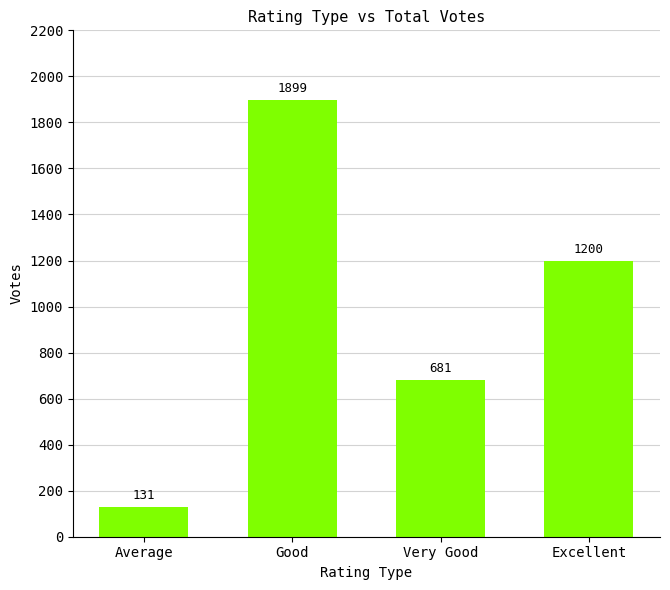

Count the number of data series in this chart.

1